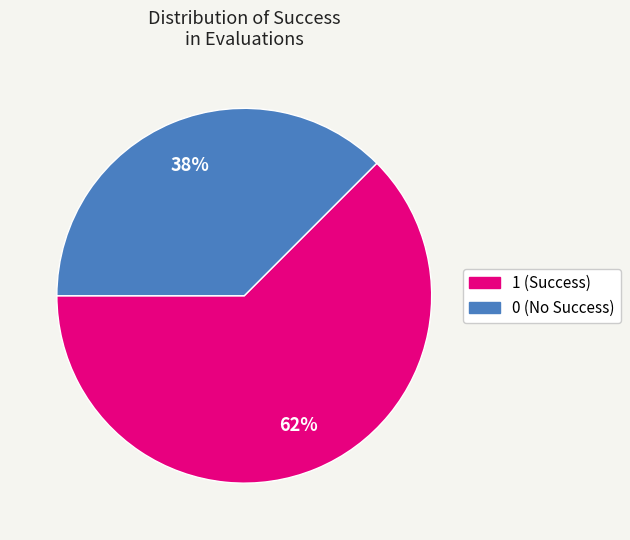

True or false: 1 accounts for 86% of the total.

False